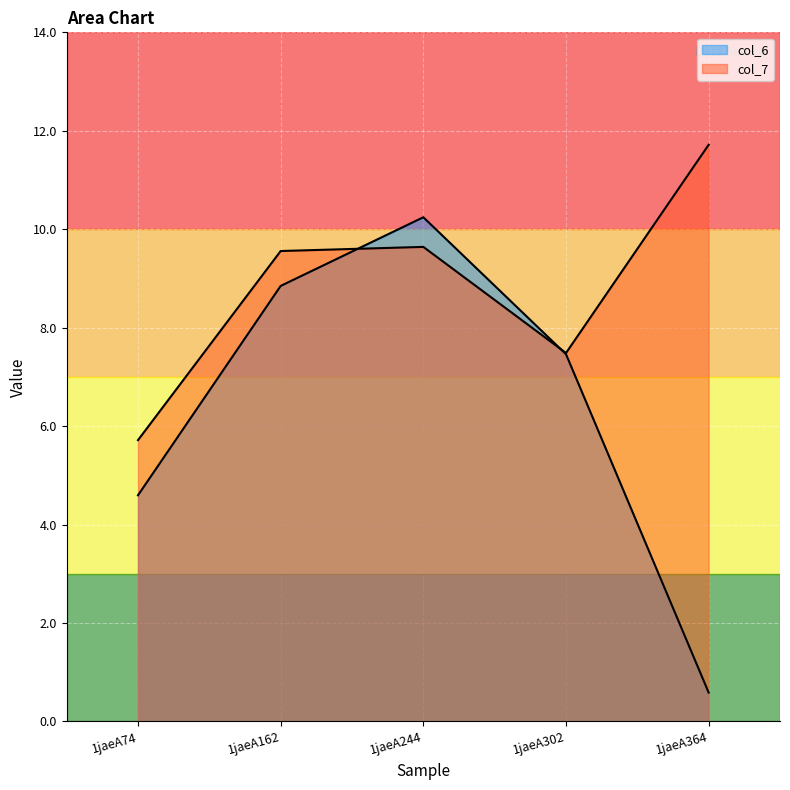

True or false: col_7 has a value of 4.0 at 1jaeA302.

False